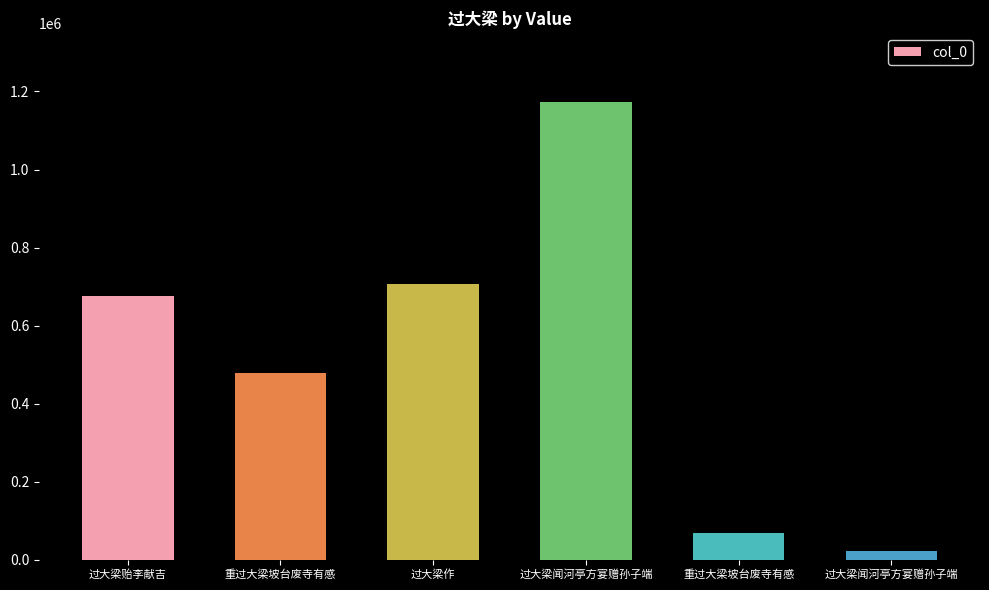

Does the chart contain any negative values?

No